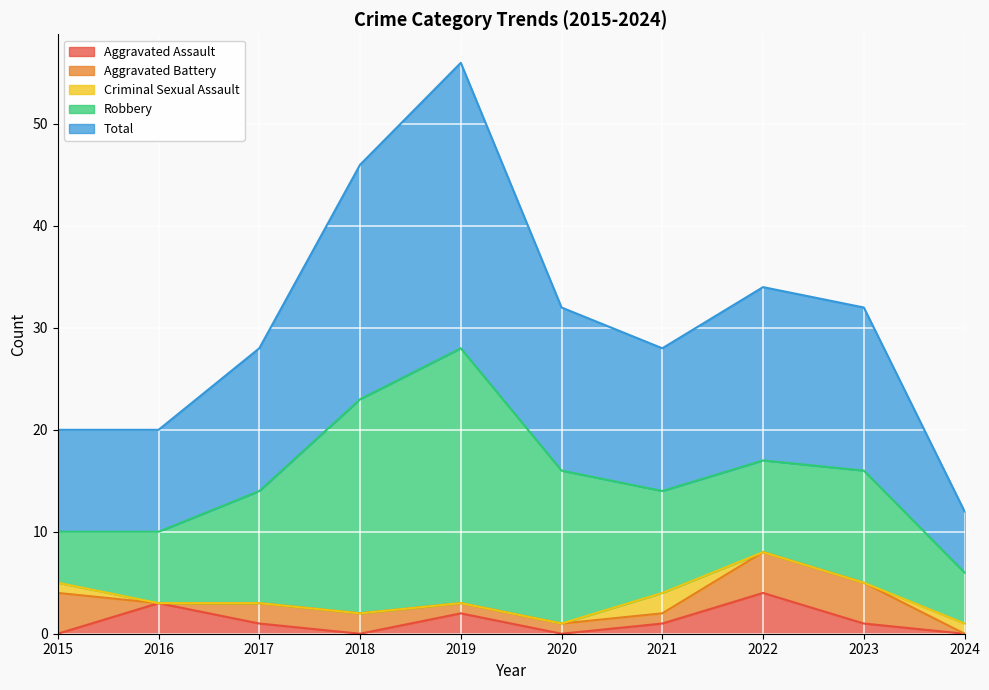

At which category is the sum across all series the highest?

2019